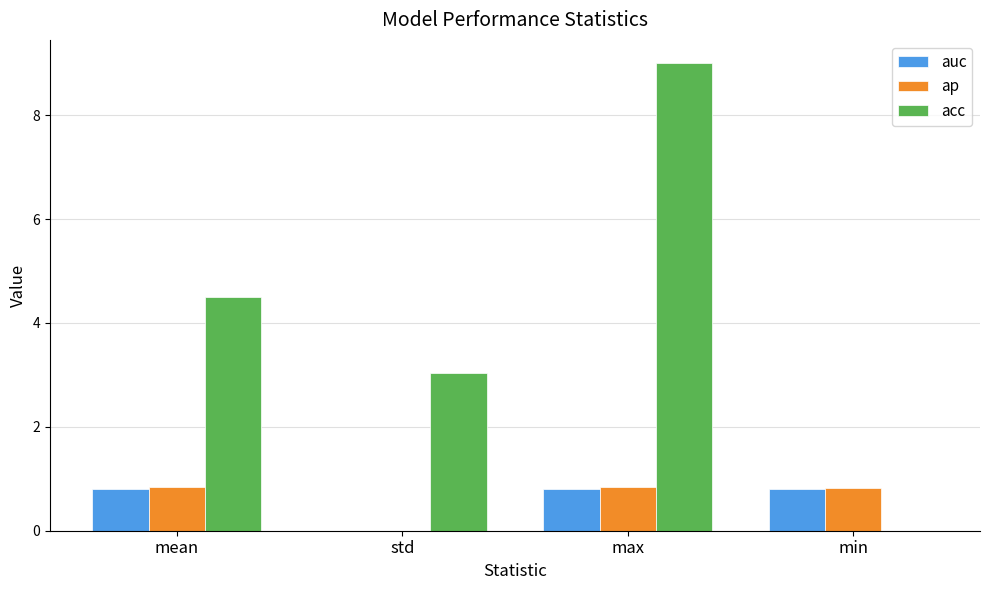

What are all the series names shown in the legend?

auc, ap, acc